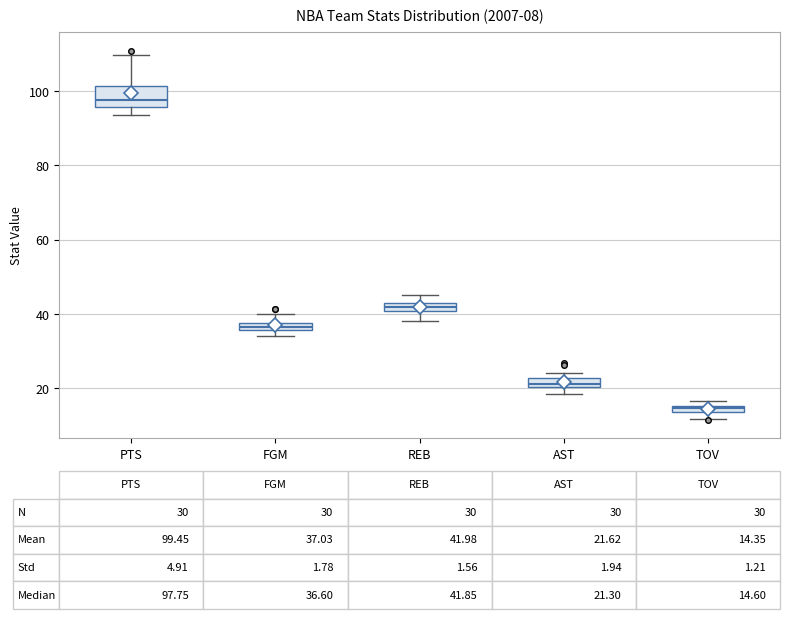

Which box's median line is the lowest?

TOV